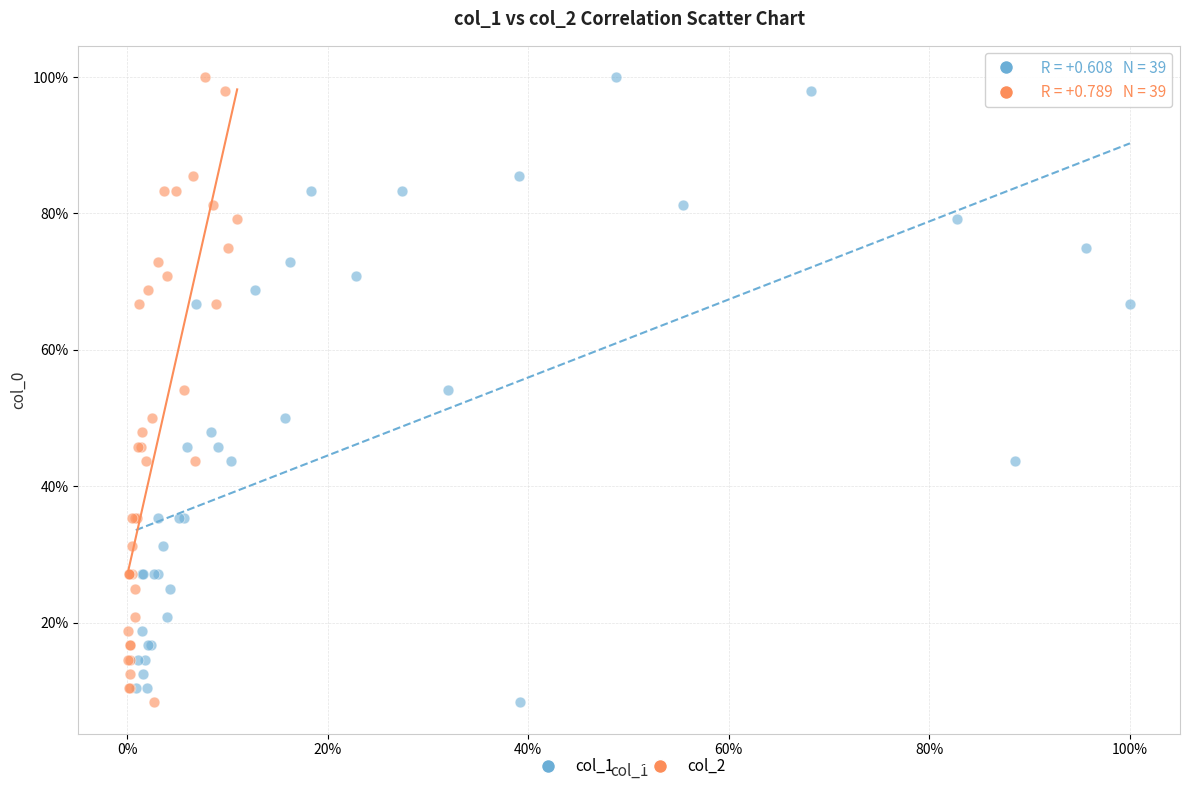

What are all the series names shown in the legend?

col_1, col_2